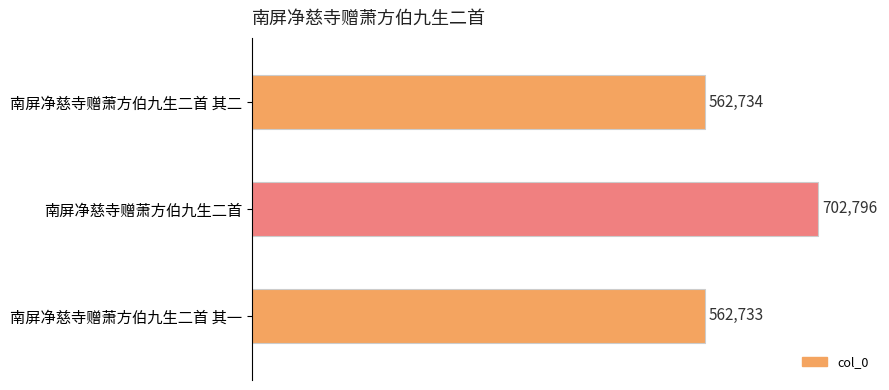

What is the smallest value displayed?

562733